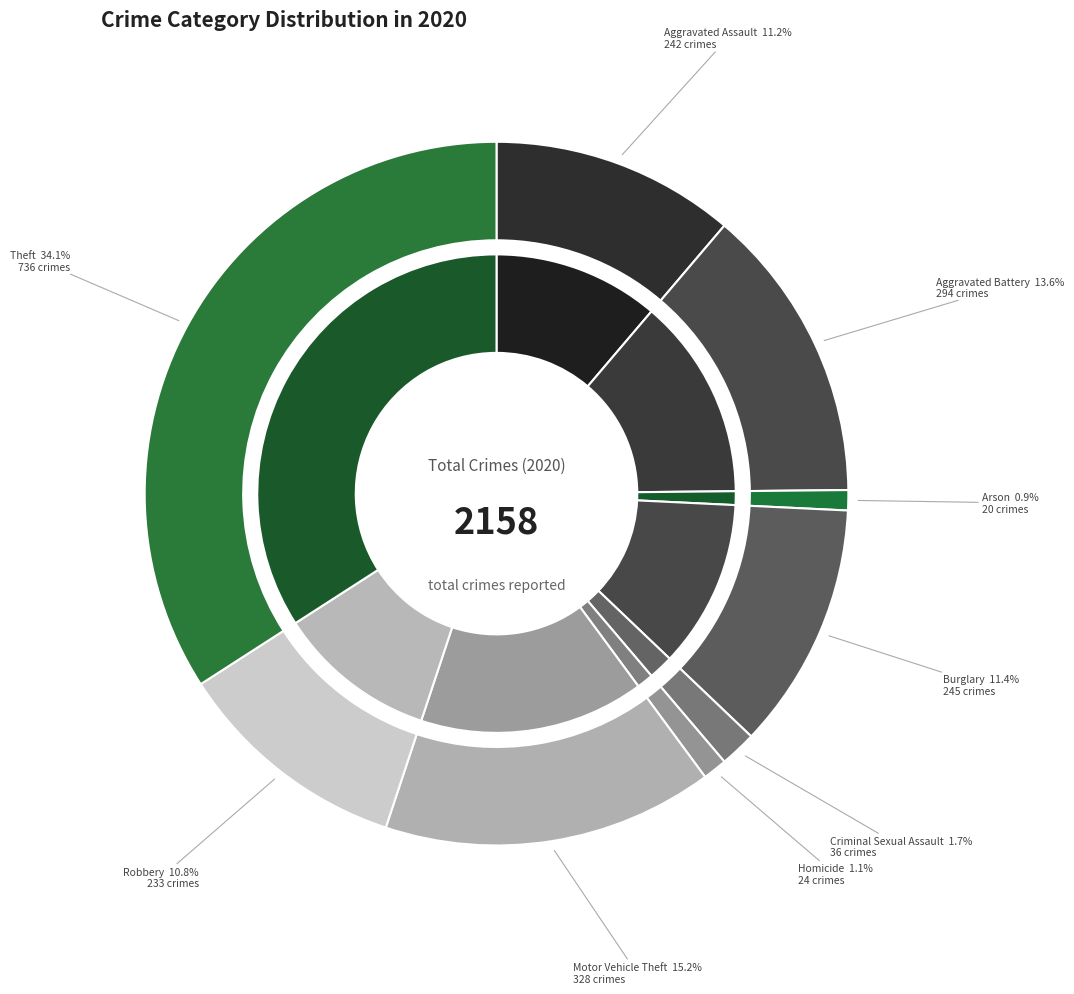

To the nearest percent, what portion does Aggravated Assault represent?

11%